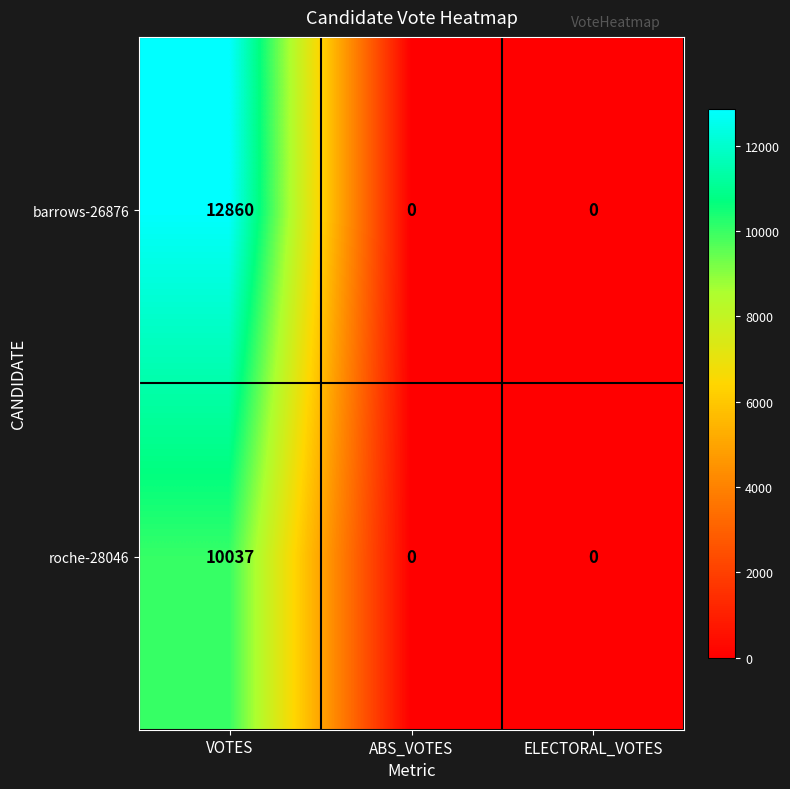

Is it true that barrows-26876 equals 4173 at VOTES?

False